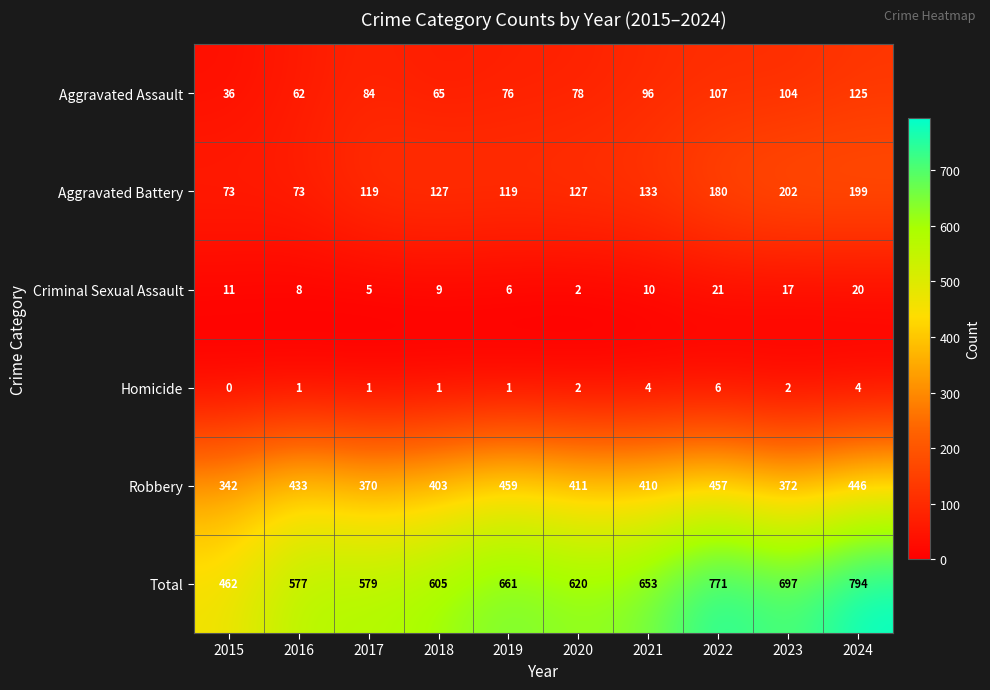

Which series changed the most between 2020 and 2024?

Total